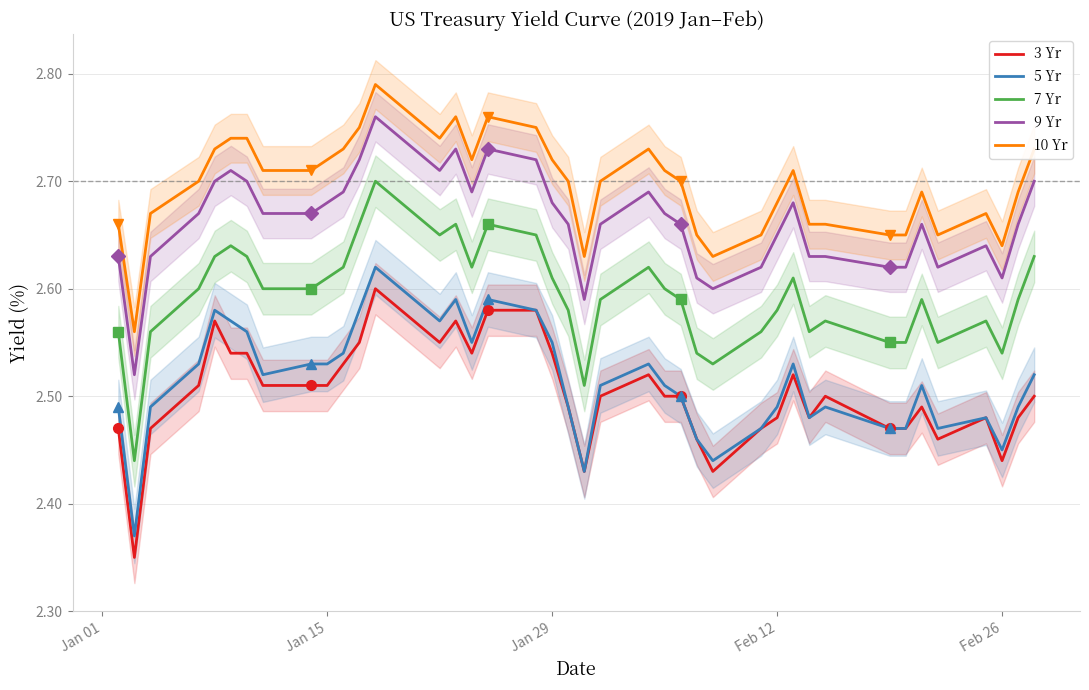

True or false: 9 Yr and 7 Yr intersect in this chart.

False